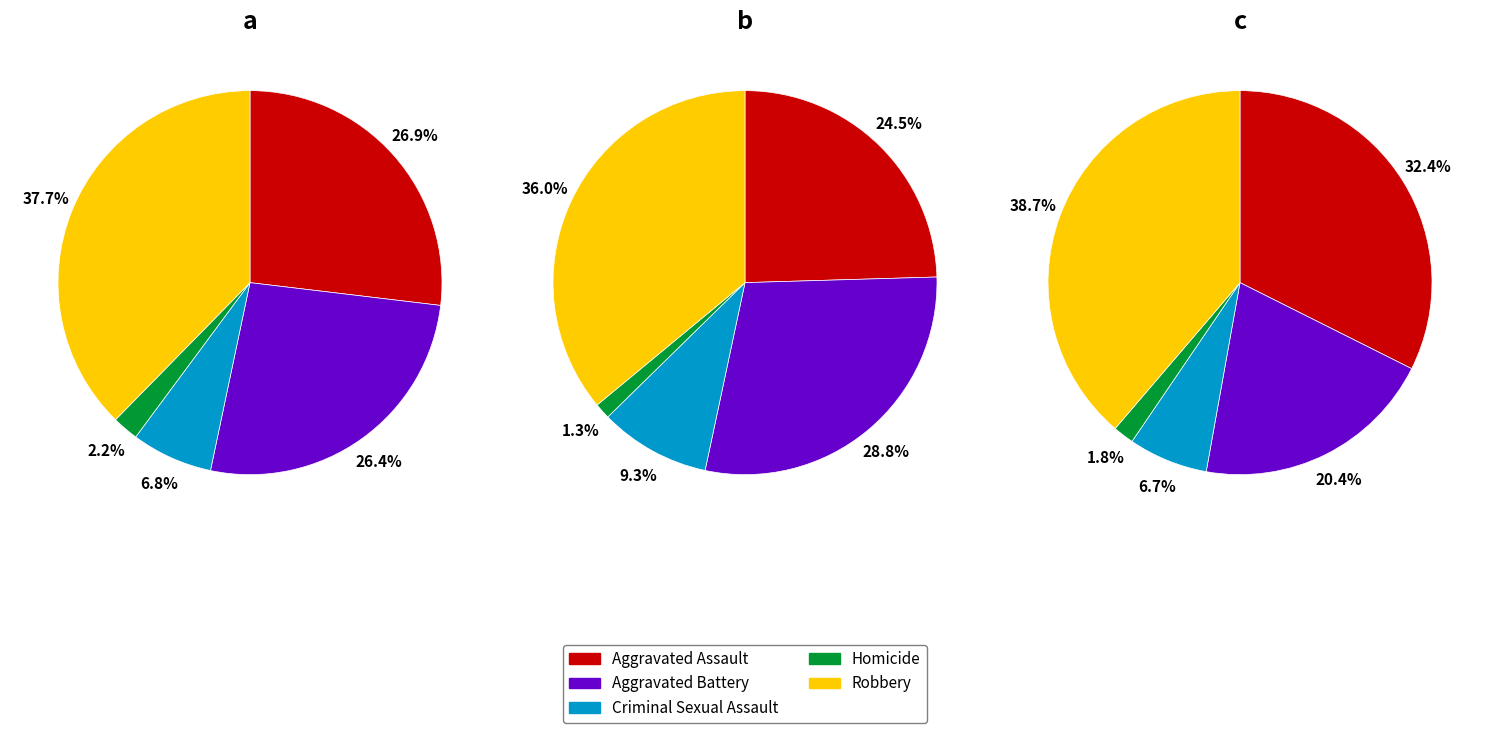

Does any single category account for the majority?

No